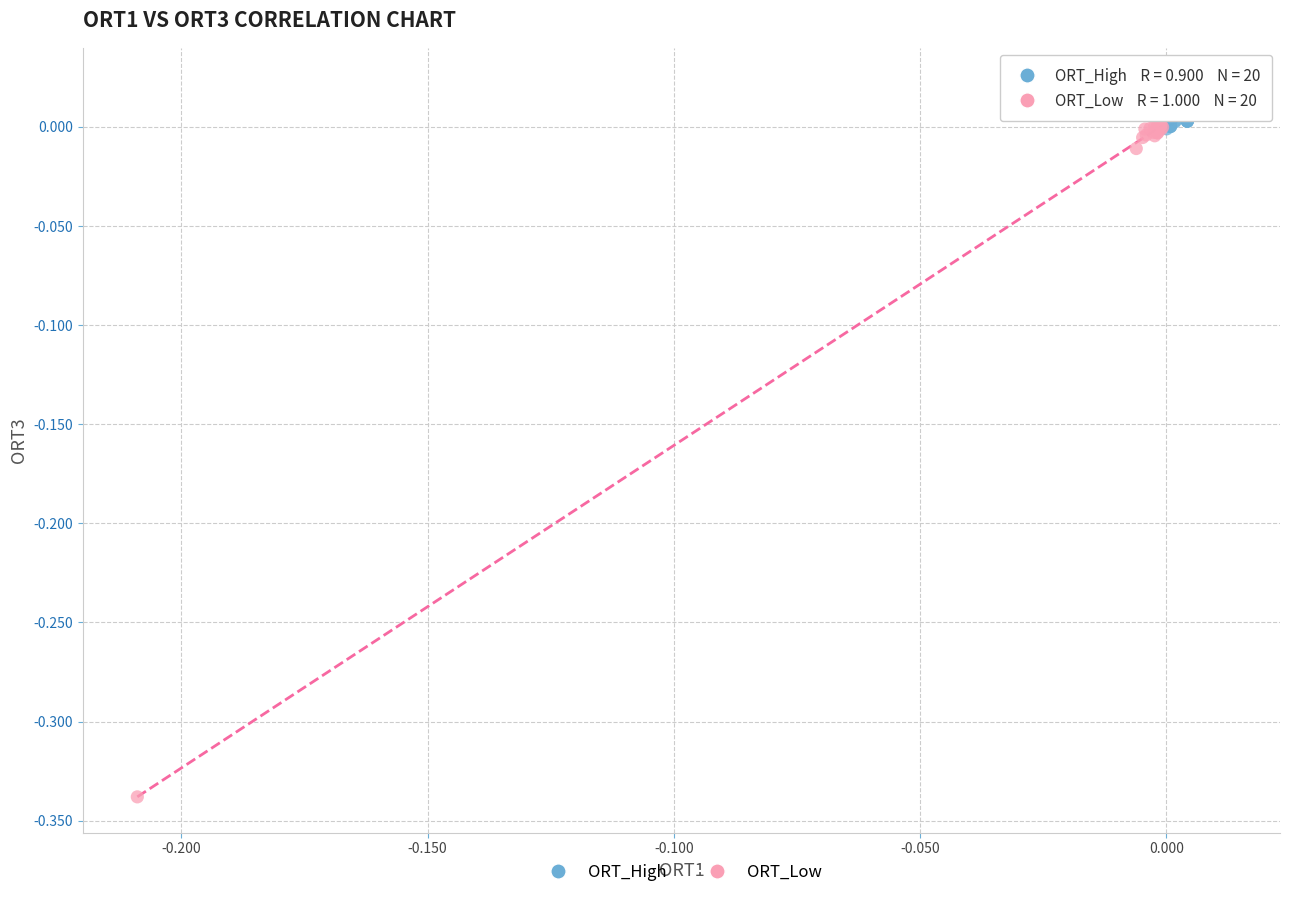

Which series contains the highest Y value?

ORT_High